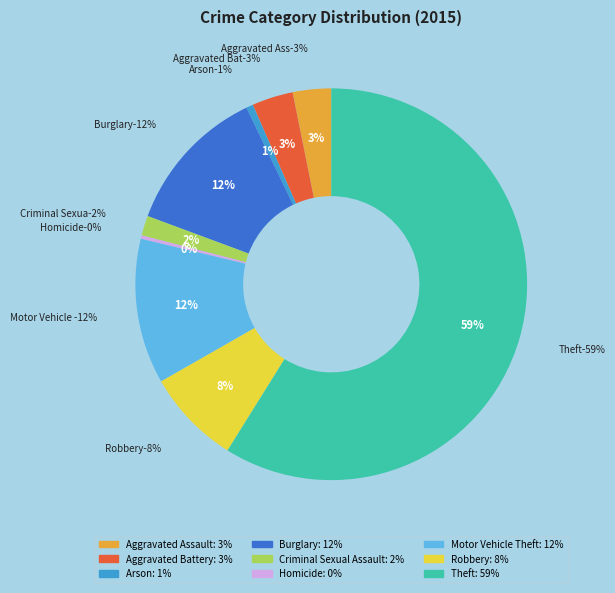

Which slice is the smallest?

Homicide